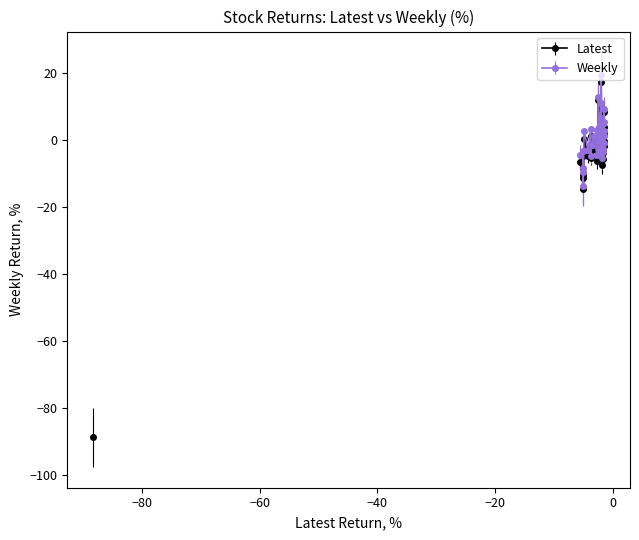

True or false: Latest has more than 2 points higher than both neighbors.

True